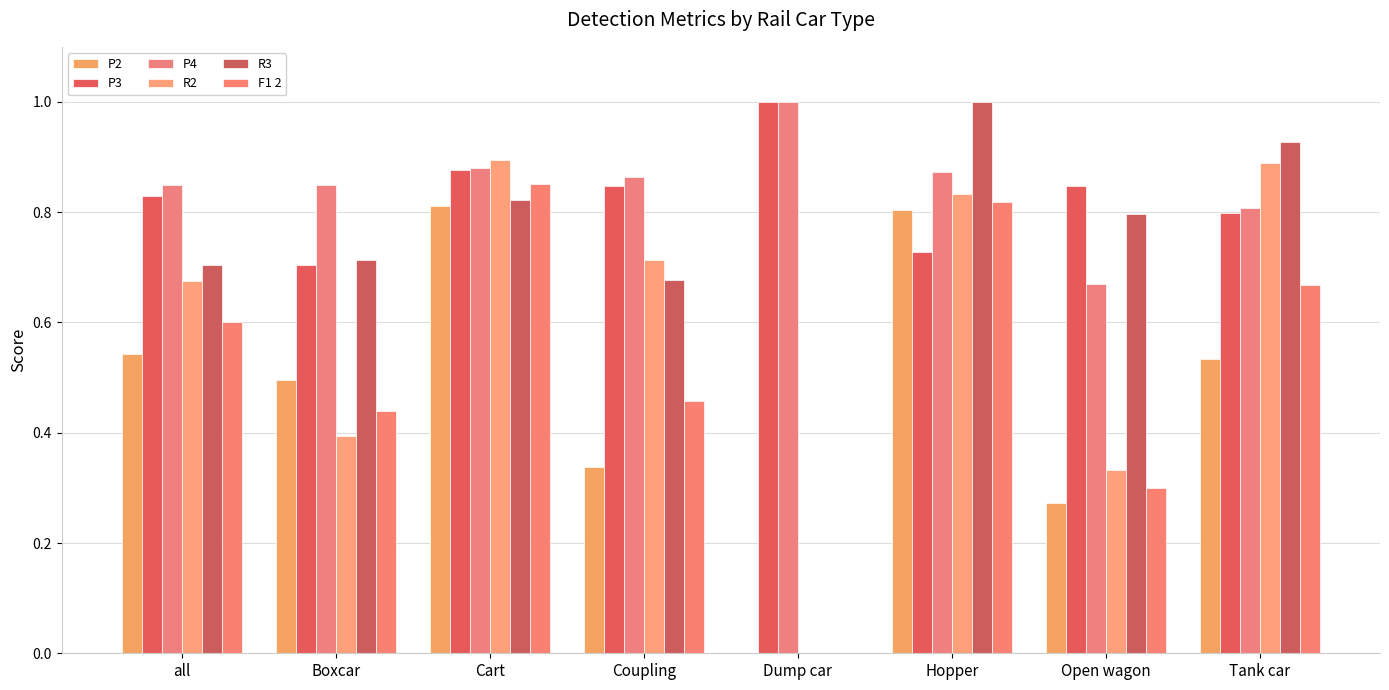

Which series has the largest total across all categories?

P4